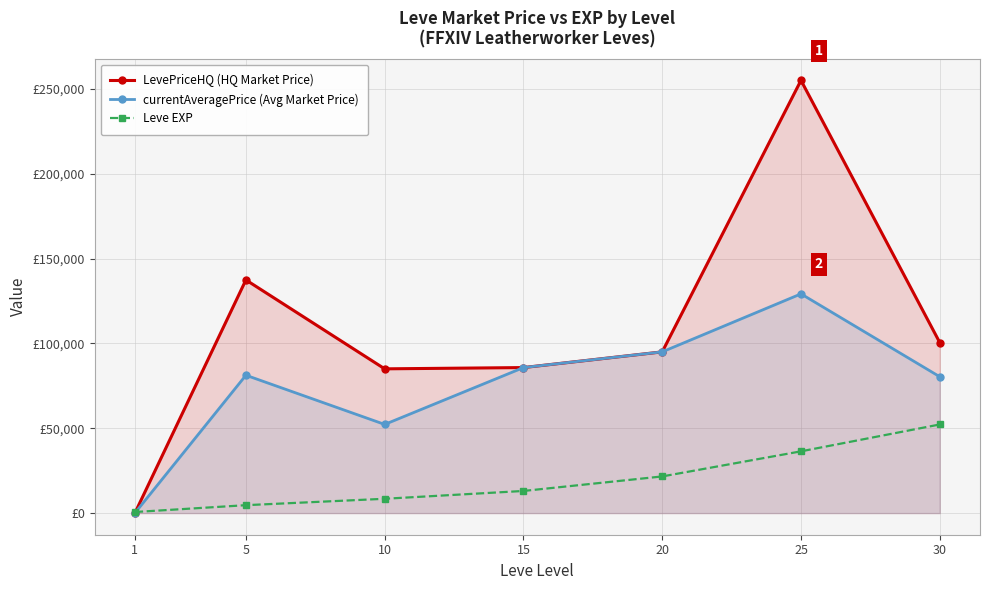

Which series has the largest range (max minus min)?

LevePriceHQ (HQ Market Price)